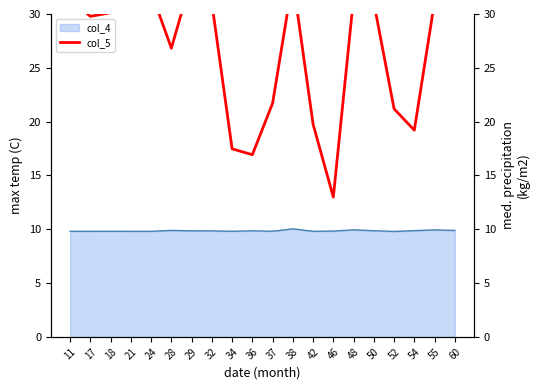

The value at 48 is 14.5. True or false?

False